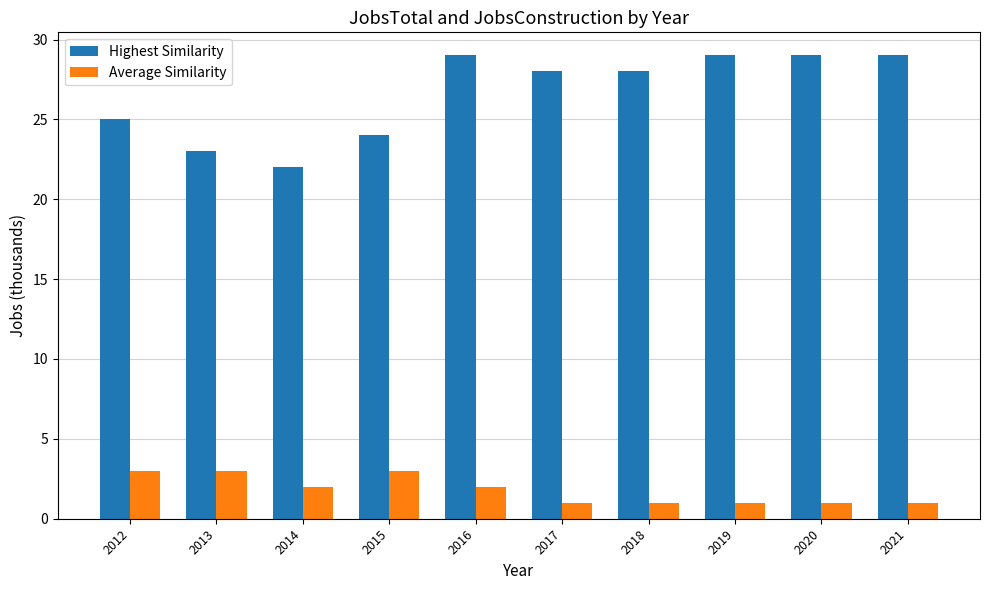

Is it true that Highest Similarity equals 45 at 2016?

False